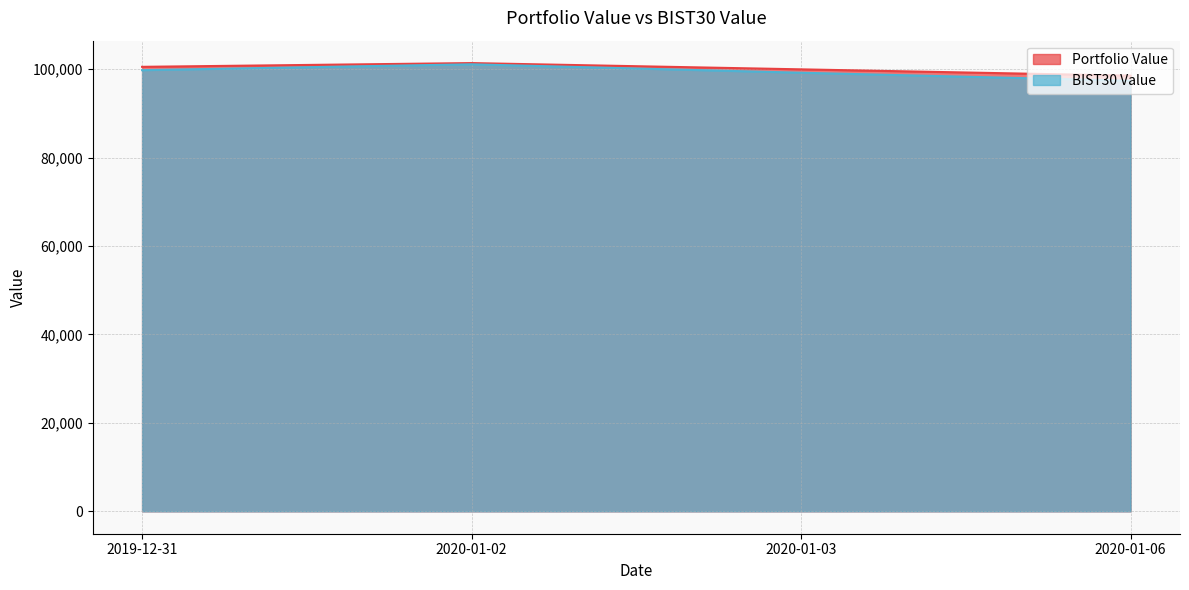

What is the total value across all series at 2020-01-06?

195946.8